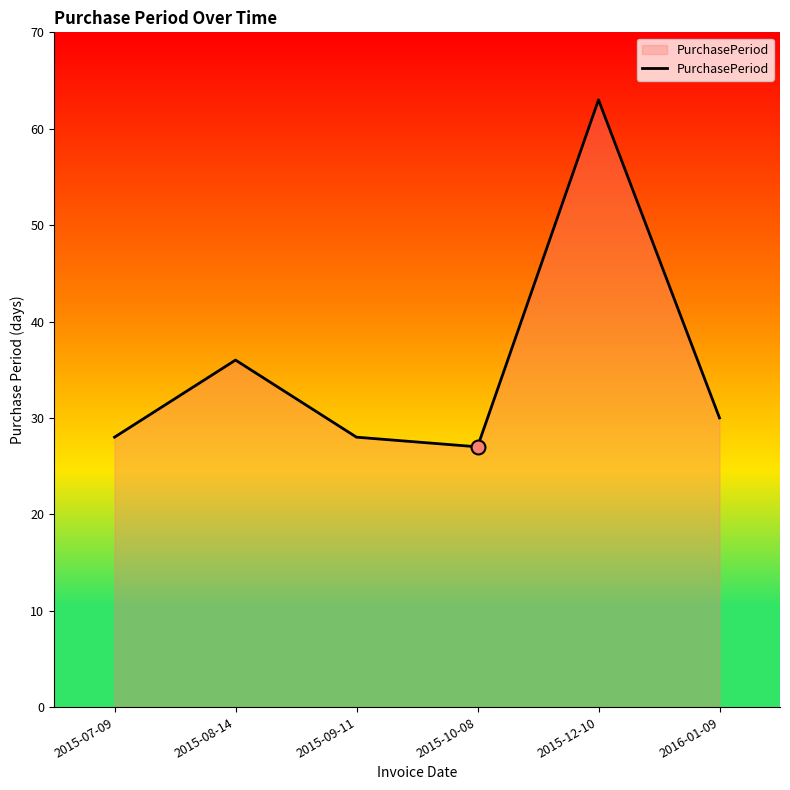

What is the change in value from 2015-07-09 to 2016-01-09?

+2